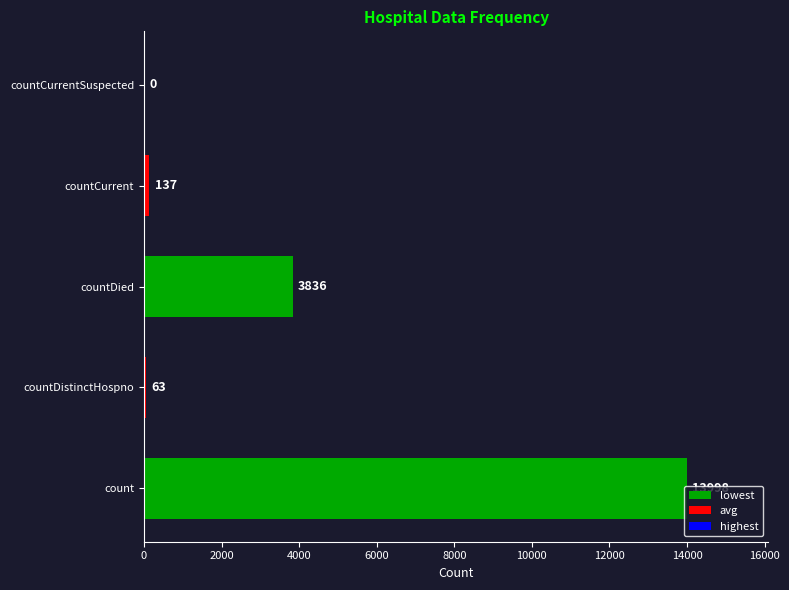

Which has a higher value, countDied or count?

count